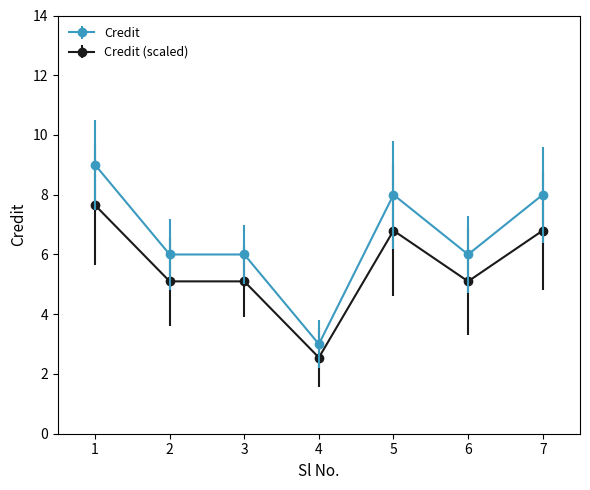

The value of Credit at 3 is 6.0. True or false?

True